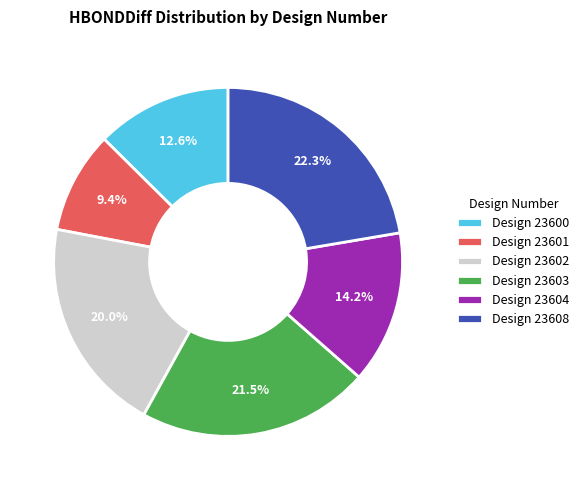

Do Design 23602 and Design 23604 together represent more than half of the pie?

No